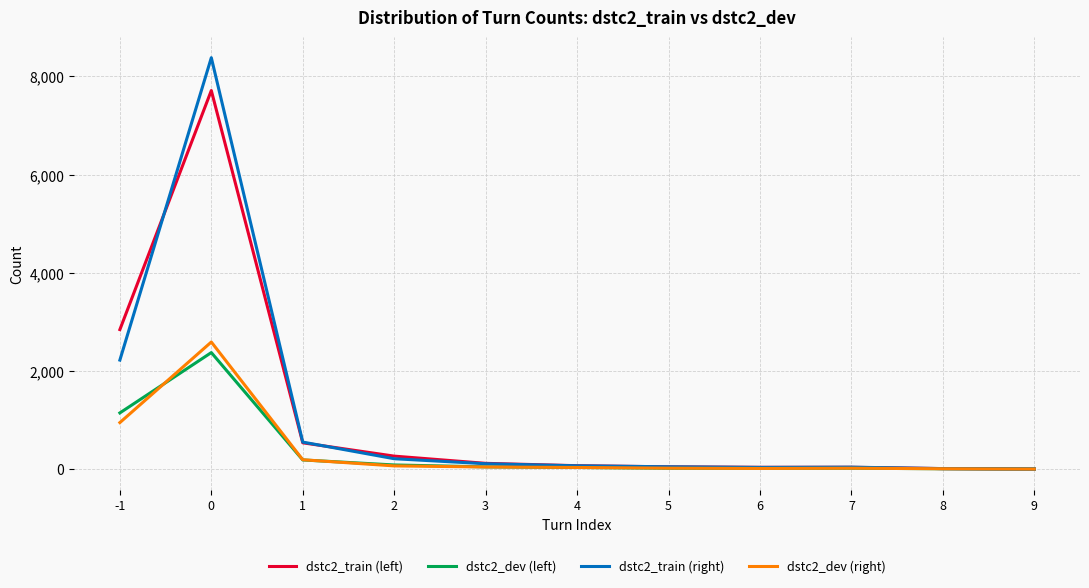

What is the difference between the dstc2_dev (right) values at 5 and 0?

2569